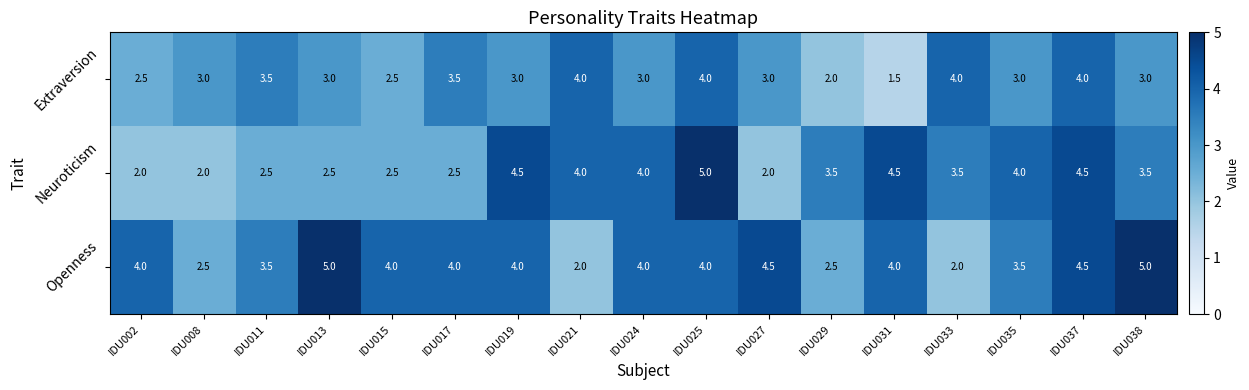

What is the difference between the maximum and minimum values in the Neuroticism series?

3.0